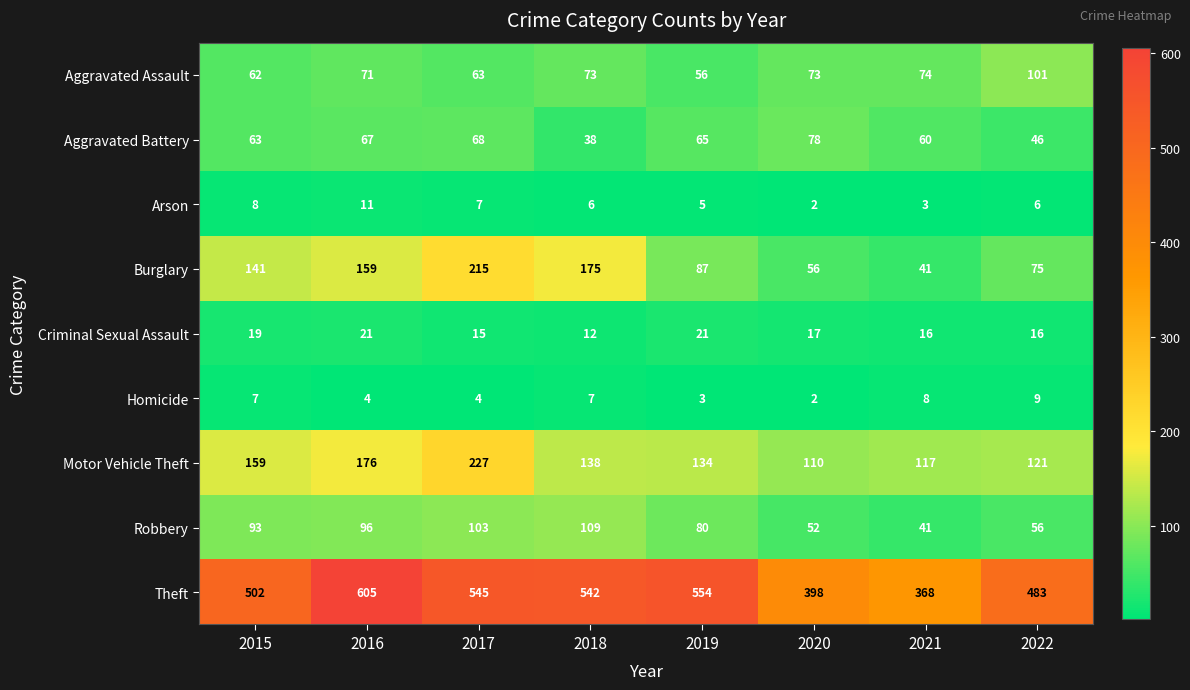

What is the smallest value displayed?

2